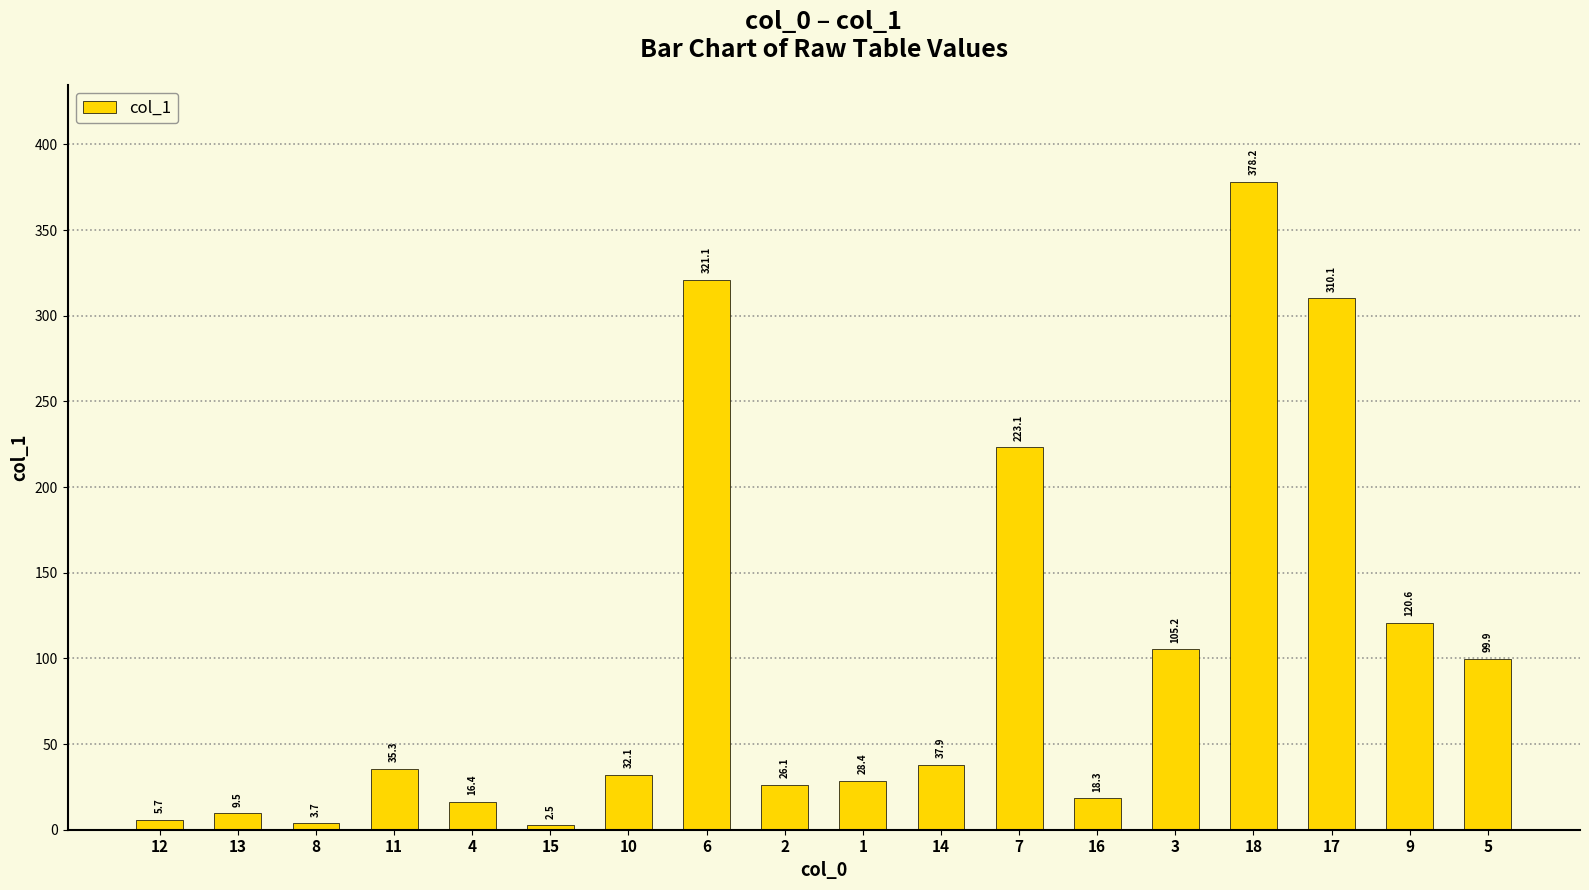

At which label does the data first exceed 35?

11